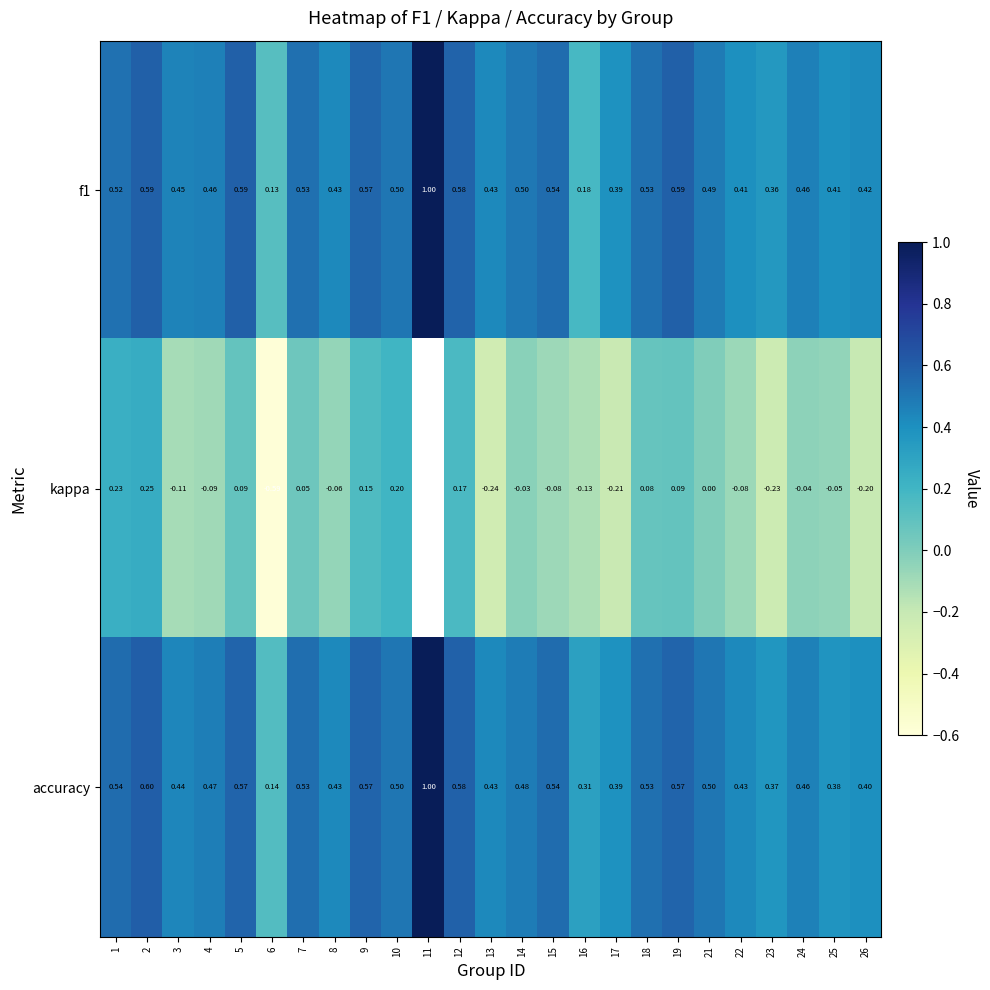

Which has a higher value, 9 or 19?

19